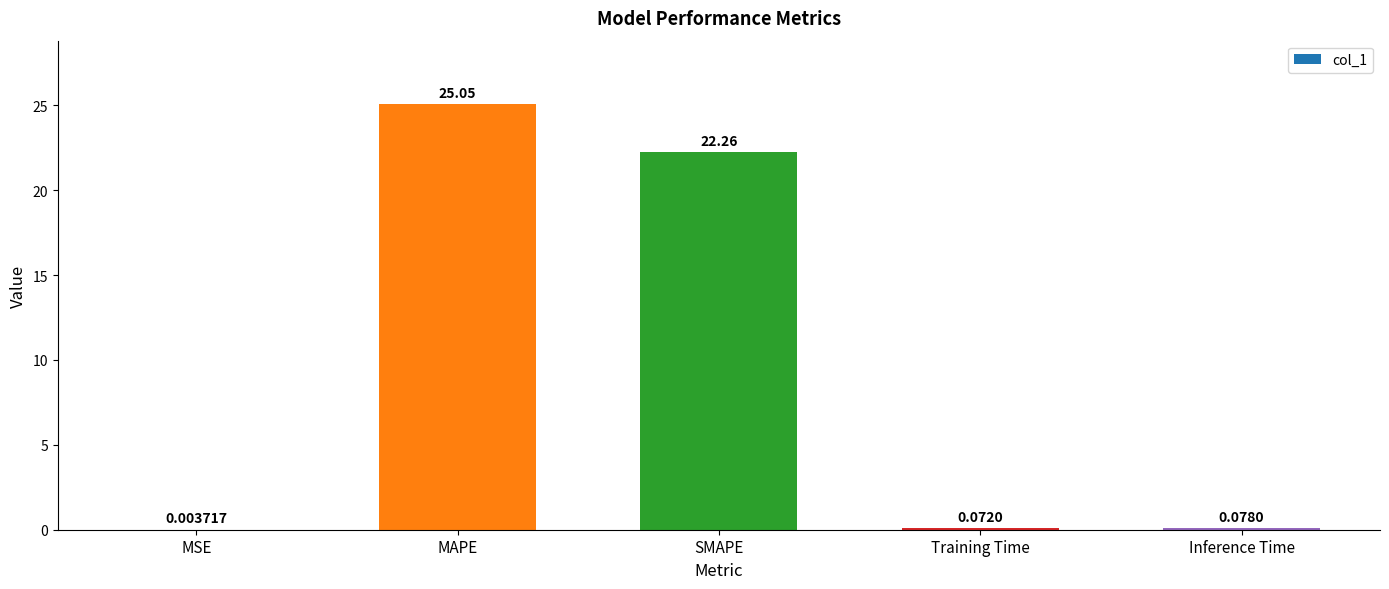

Read the value at SMAPE.

22.3